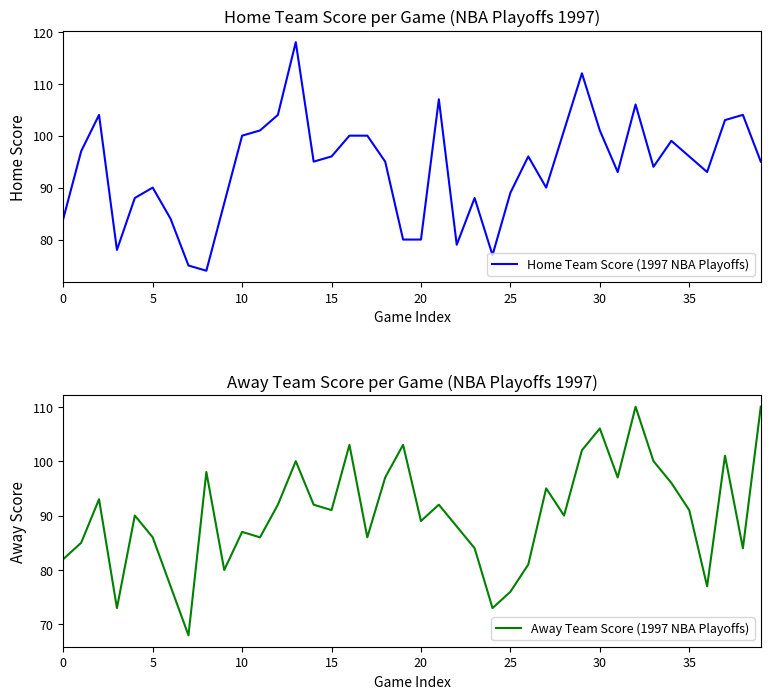

Which series ends up on top after the final intersection of Away Team Score (1997 NBA Playoffs) and Home Team Score (1997 NBA Playoffs)?

Away Team Score (1997 NBA Playoffs)